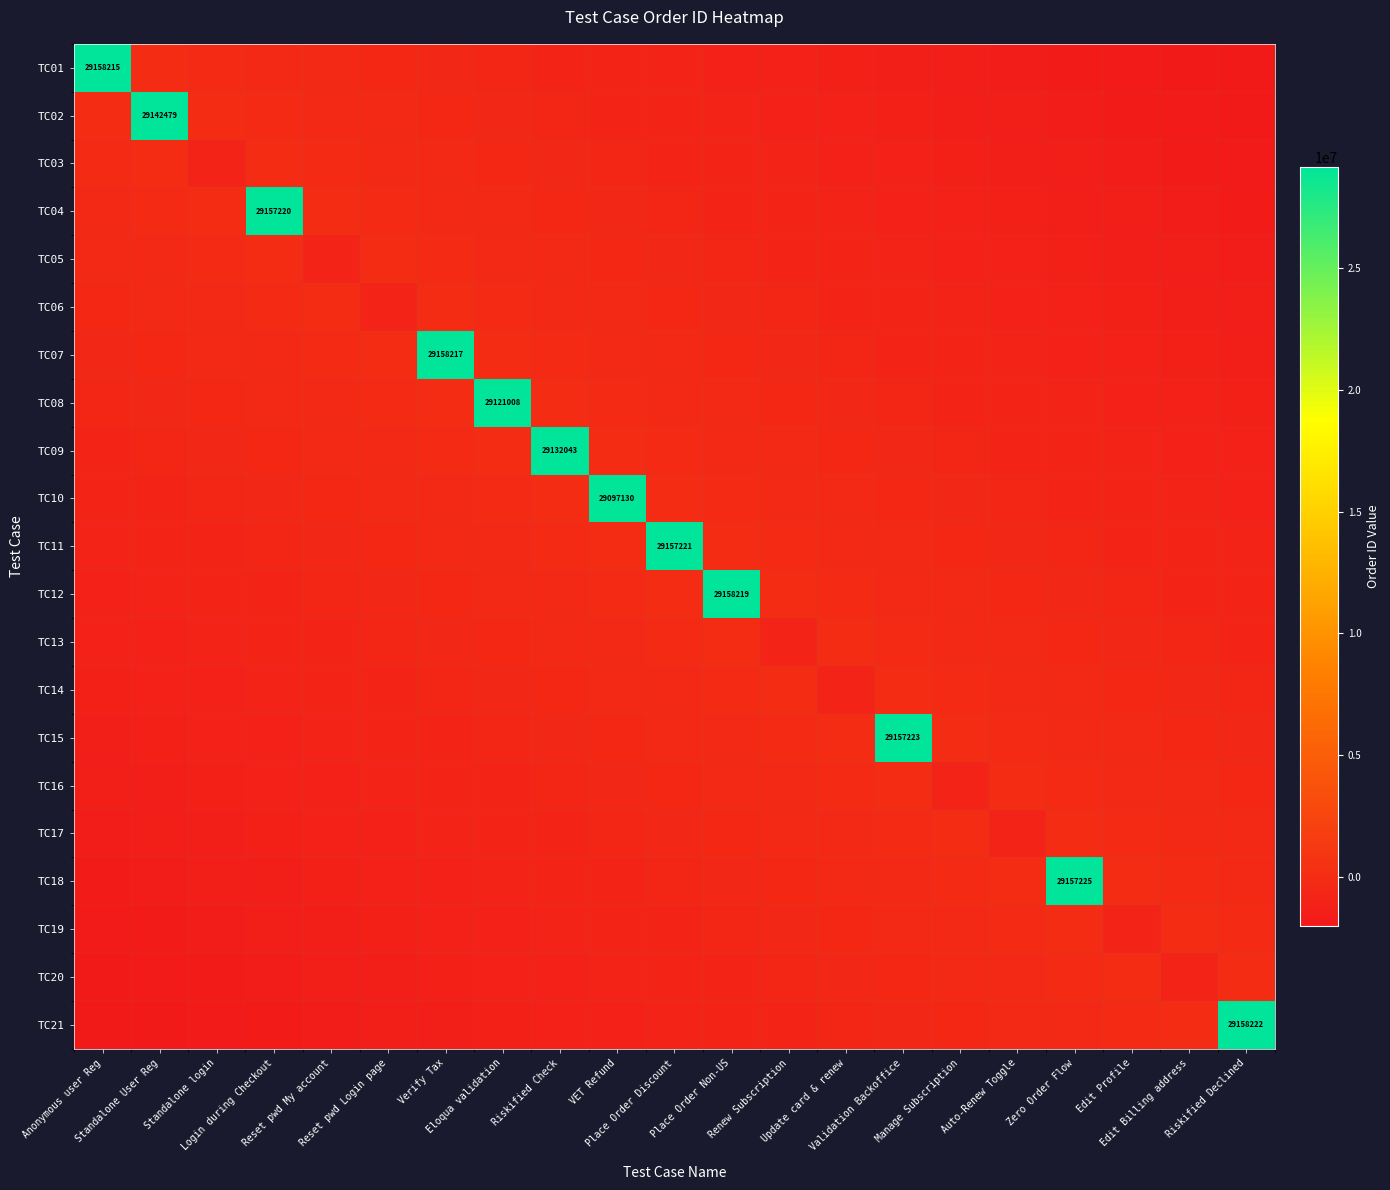

The value of TC03 at Update card & renew is -1965865. True or false?

False